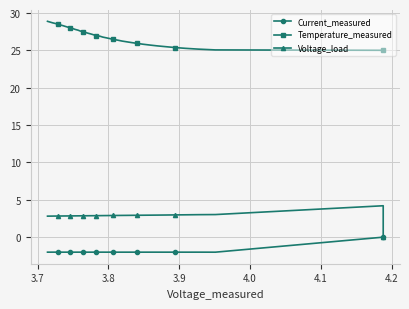

True or false: Temperature_measured has a value of 5.5 at 18.

False